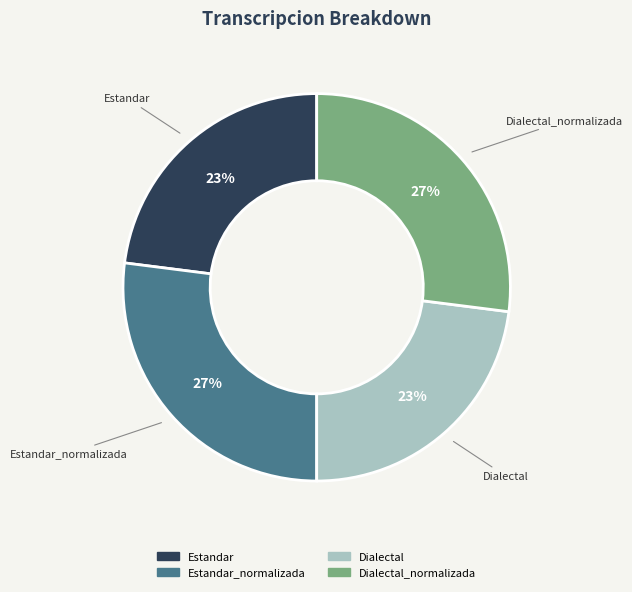

Does any single category account for the majority?

No